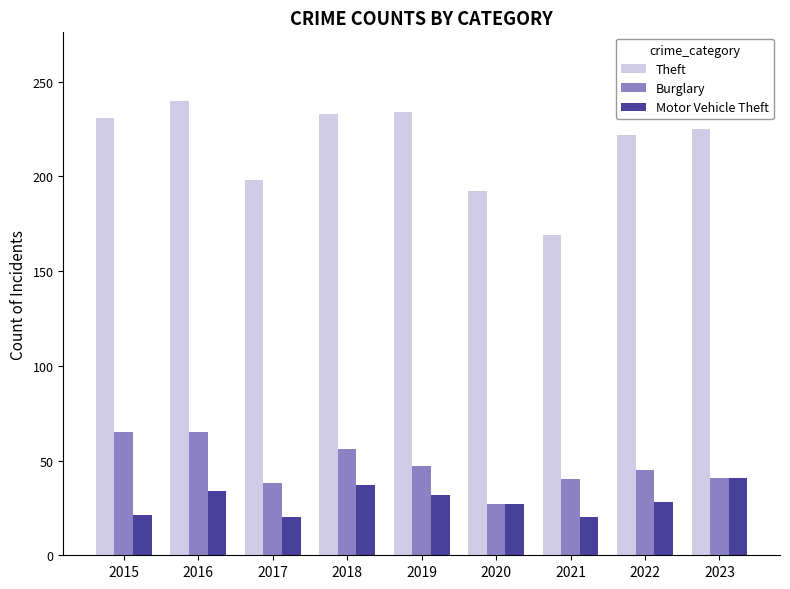

List the series in order of their peak value, lowest first.

Motor Vehicle Theft, Burglary, Theft